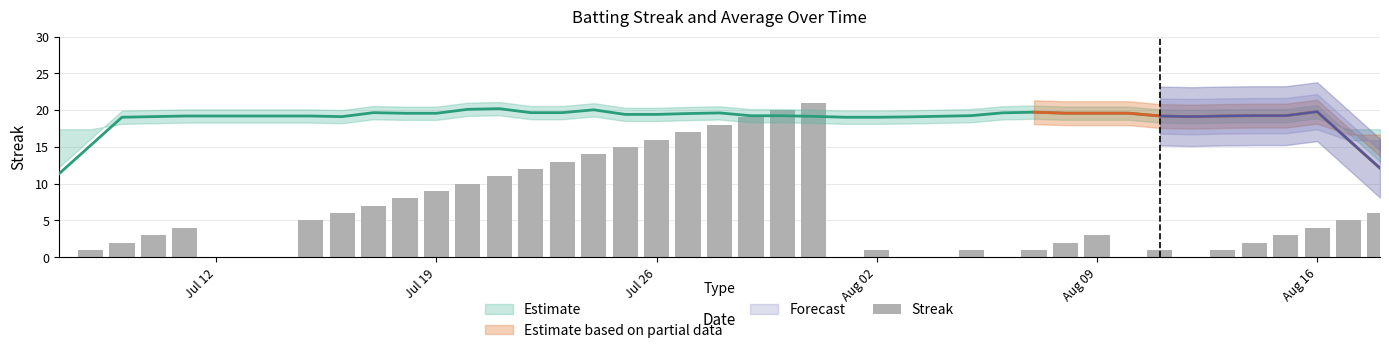

What is the maximum value shown in the chart?

21